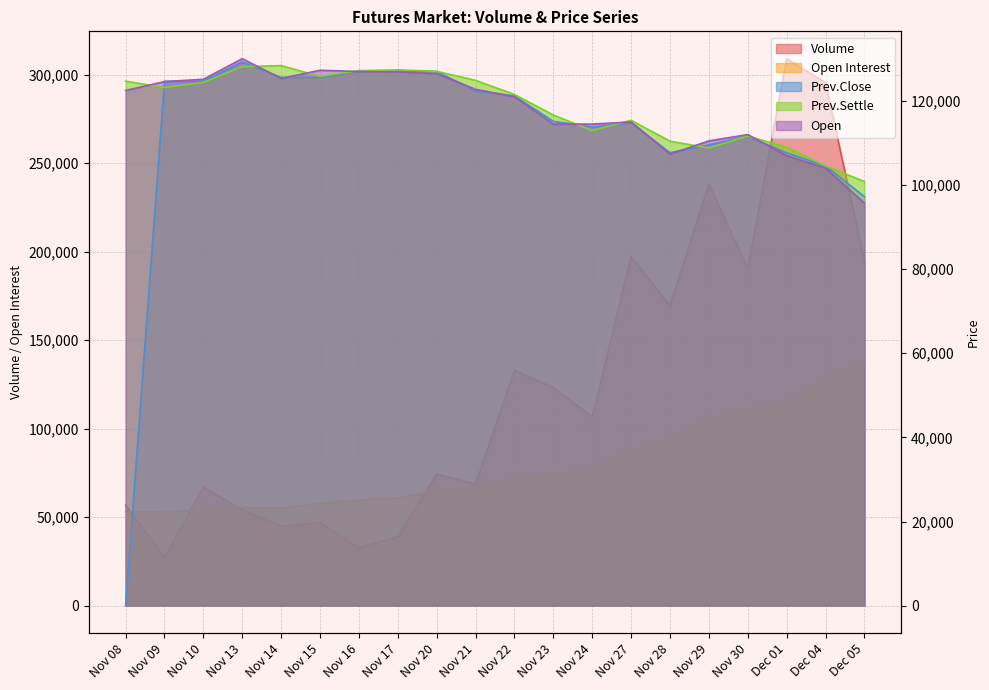

At Nov 23, list the series in order from smallest to largest.

Open Interest, Open, Prev.Close, Prev.Settle, Volume